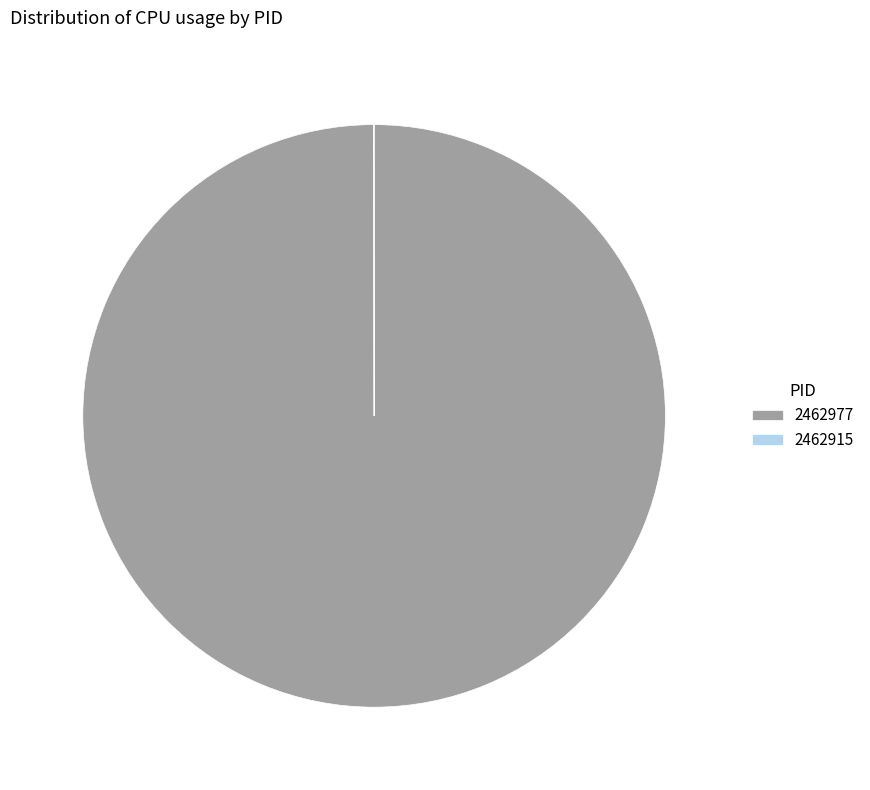

Is there a majority slice in this chart?

Yes